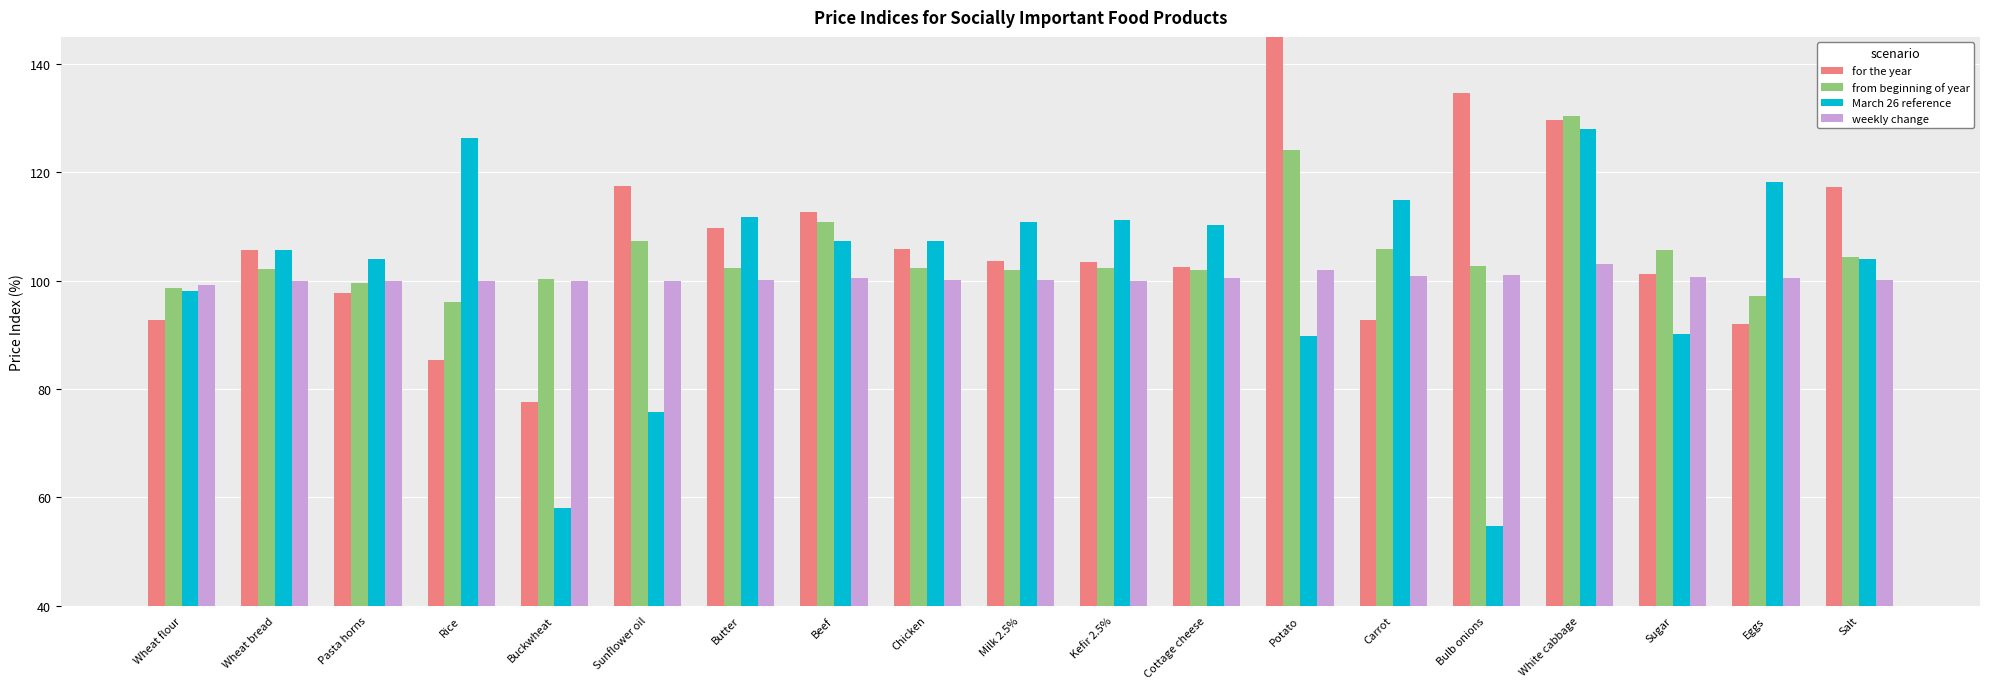

What is the spread (max minus min) of values at Sugar?

15.6